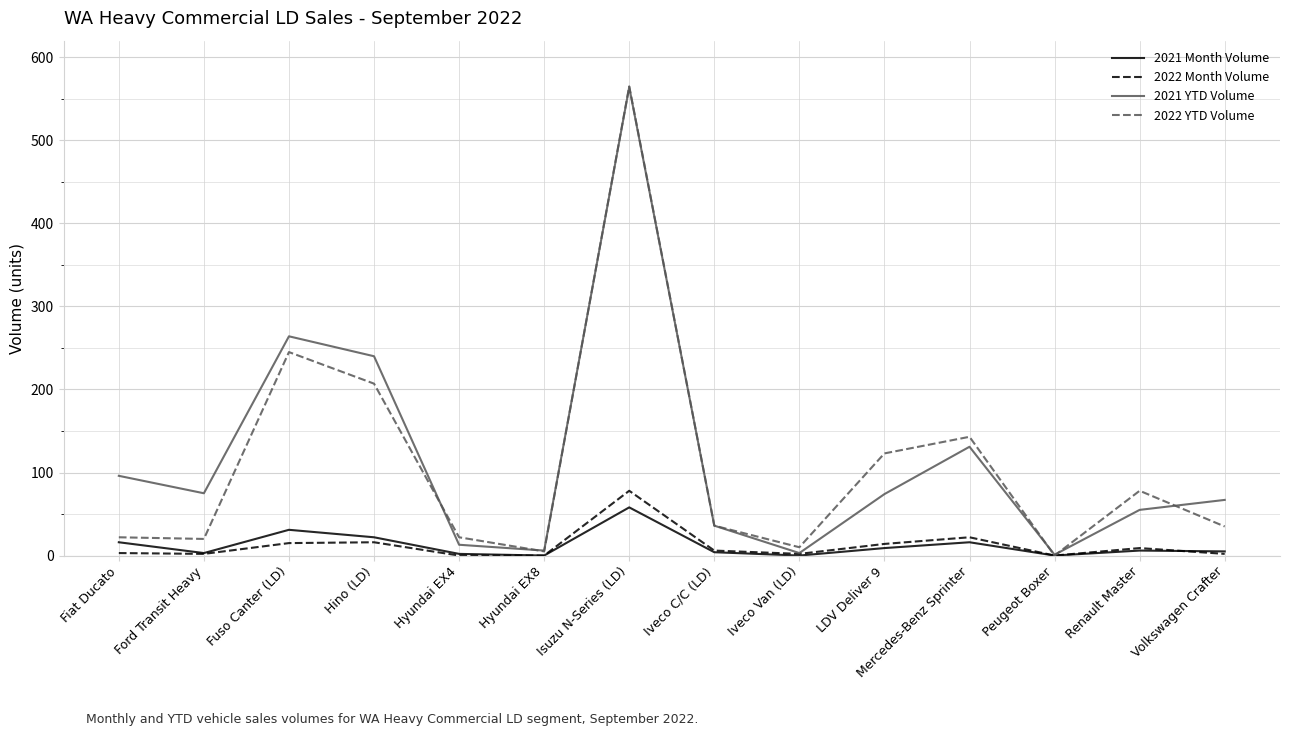

What position from the right is Fuso Canter (LD)?

12